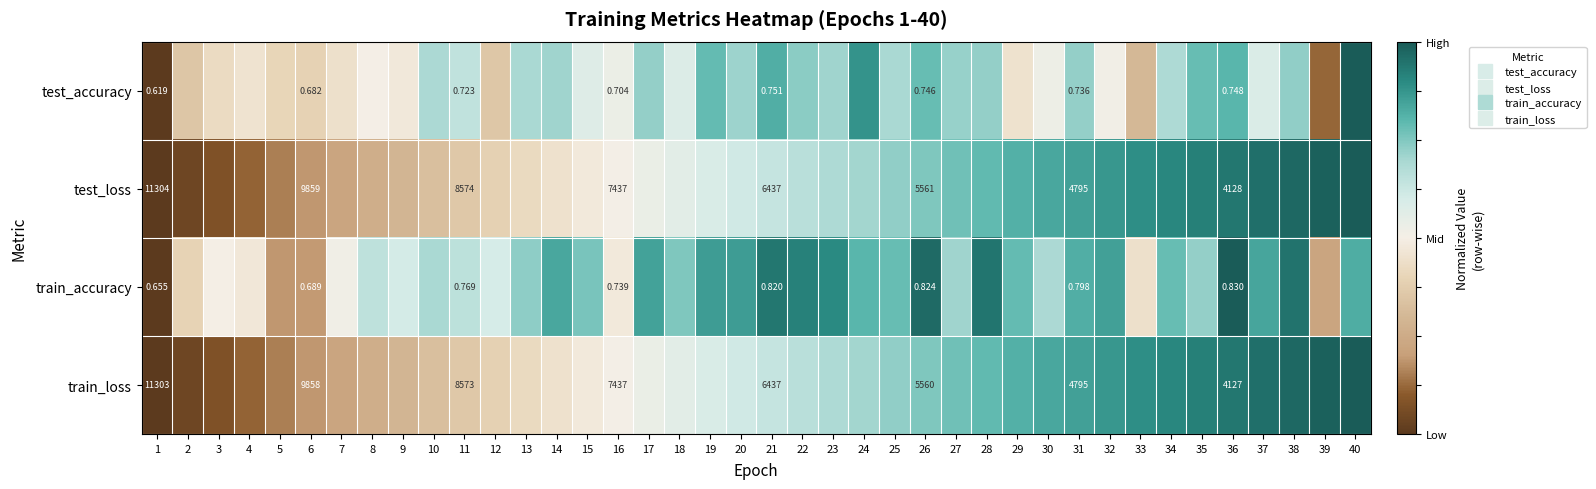

Read the train_loss value at 27.

0.5